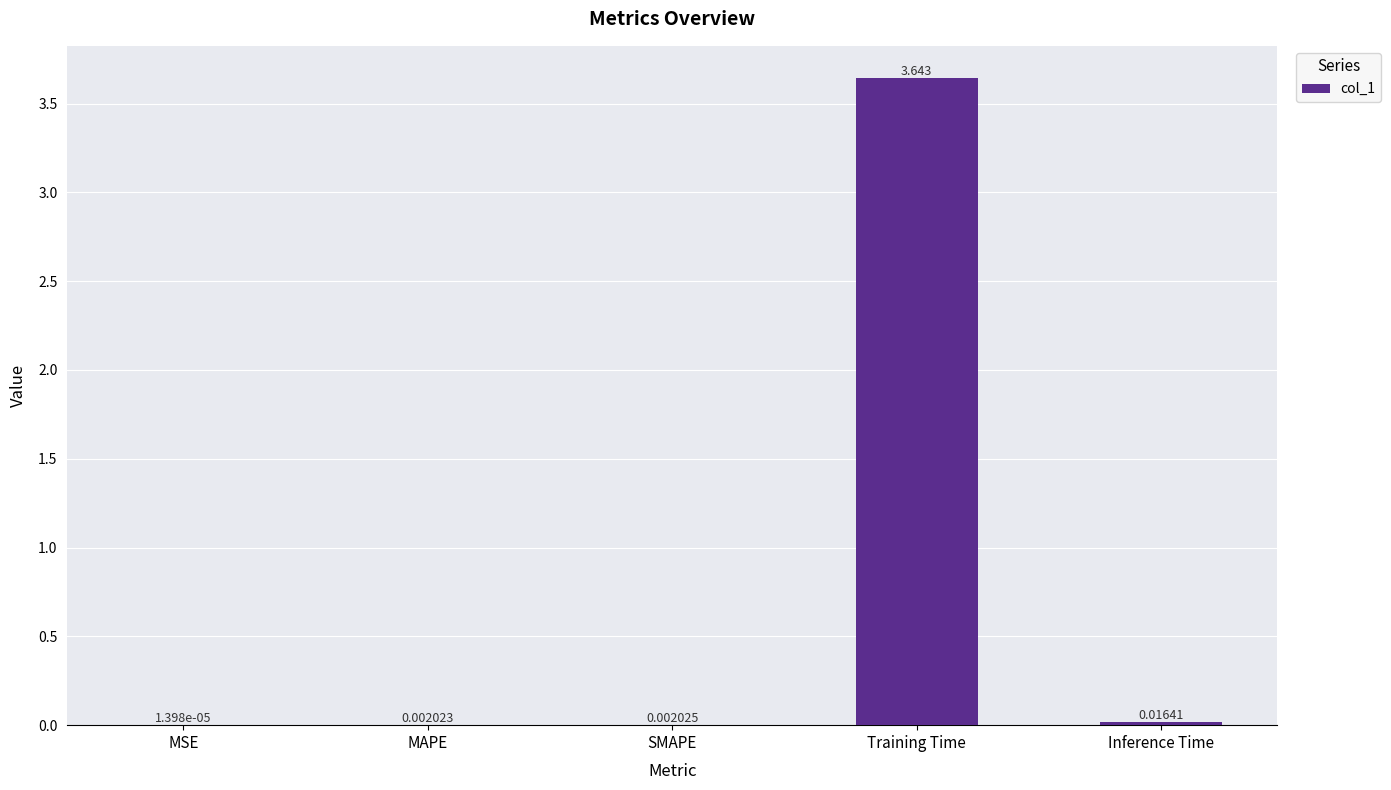

Does the chart contain stacked bars?

No